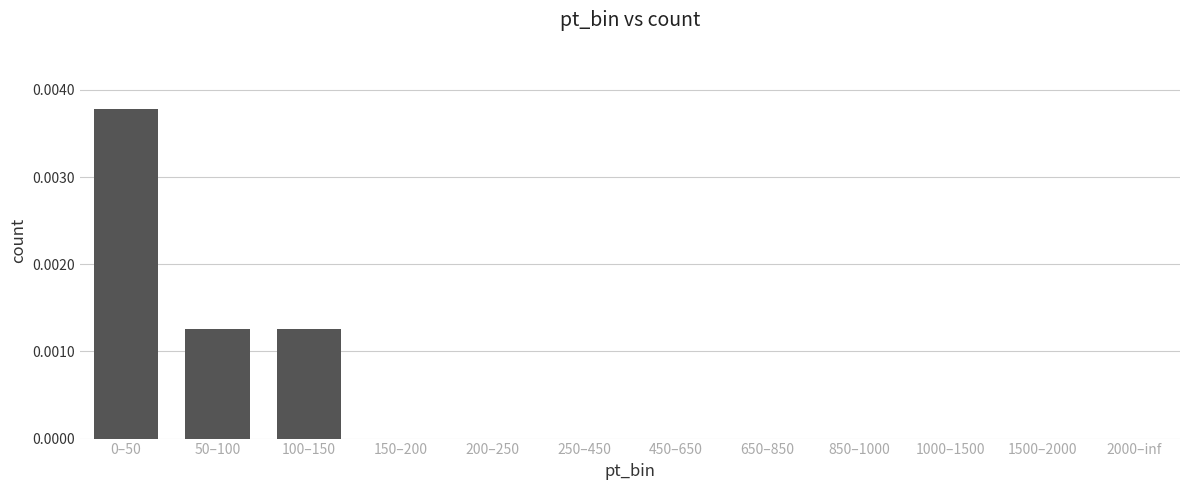

True or false: the data shows 0.0 at 450–650.

True